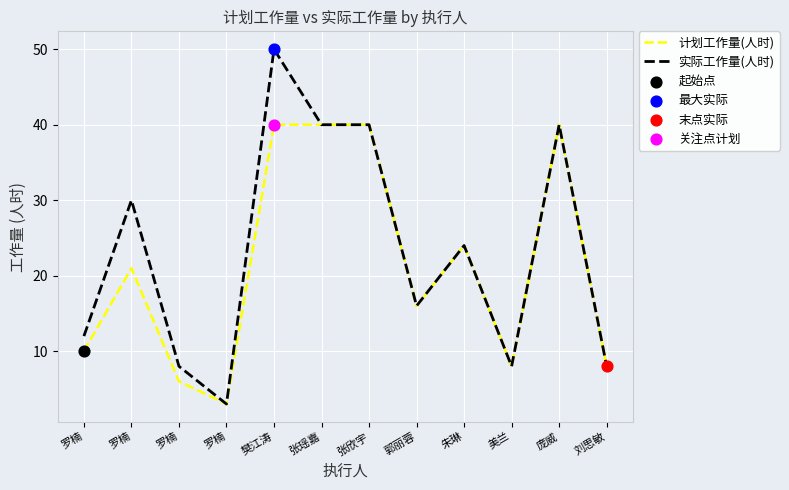

How many lines are shown in the chart?

2